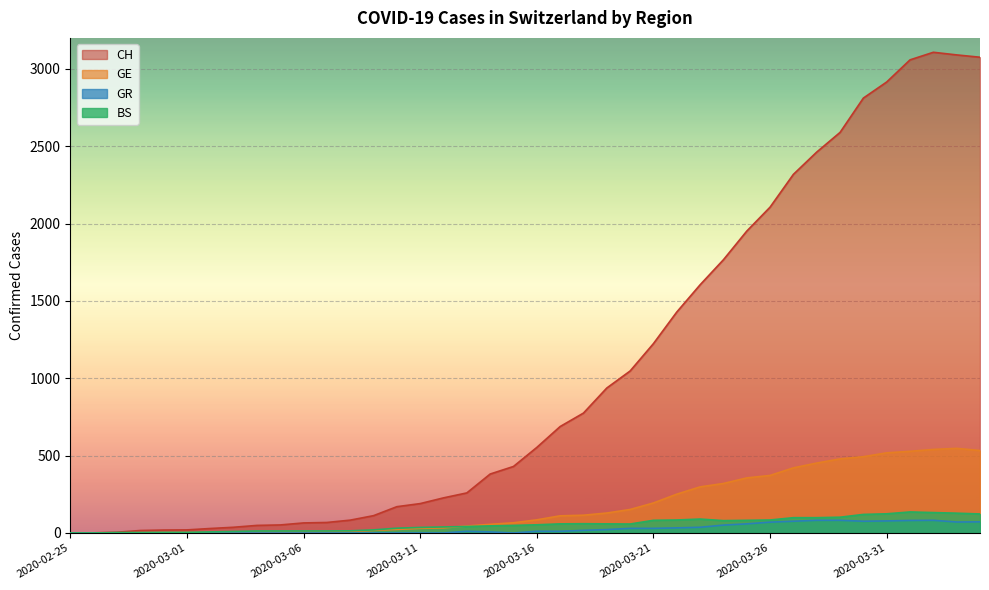

The value of CH at 2020-03-11 is 80. True or false?

False